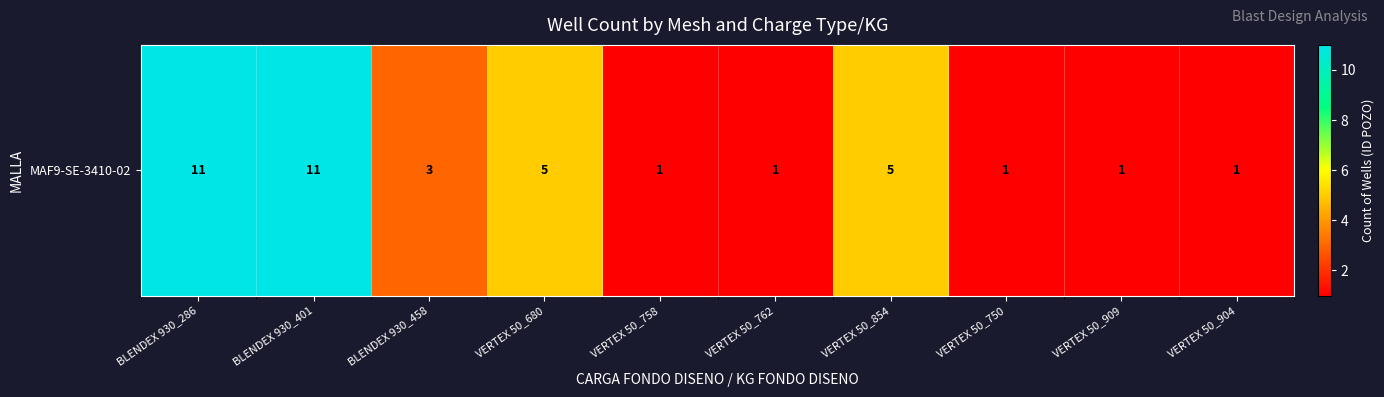

List the labels in order of value, largest first.

BLENDEX 930_286, BLENDEX 930_401, VERTEX 50_680, VERTEX 50_854, BLENDEX 930_458, VERTEX 50_758, VERTEX 50_762, VERTEX 50_750, VERTEX 50_909, VERTEX 50_904